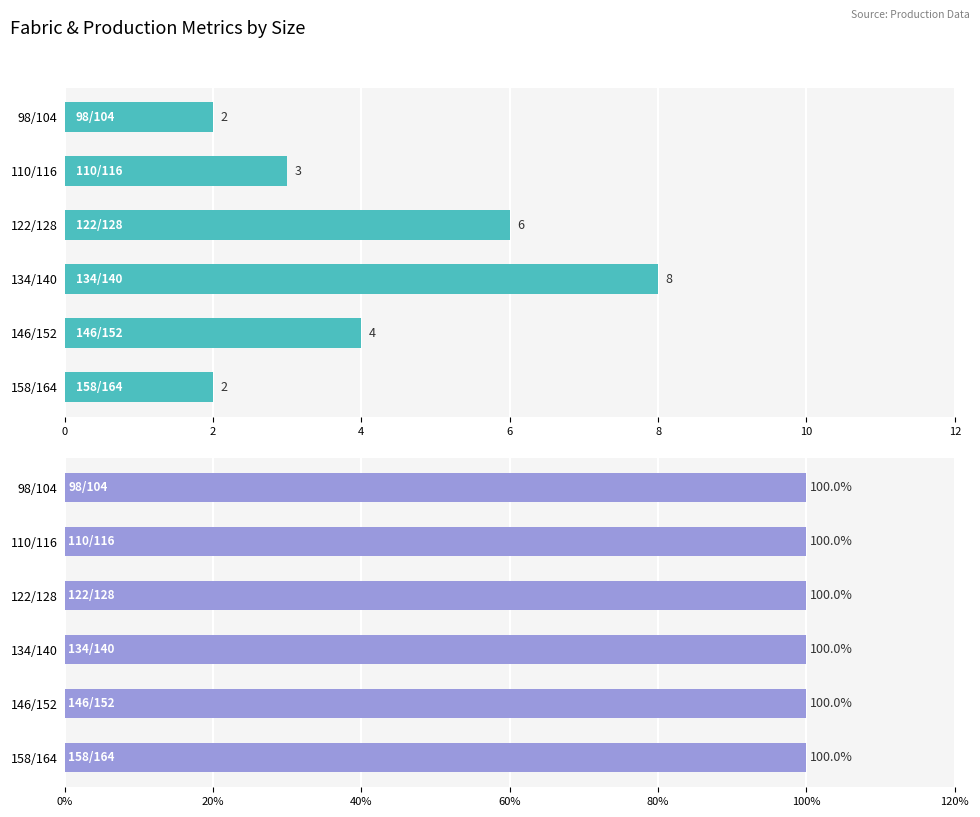

Count the number of categories in the chart.

6